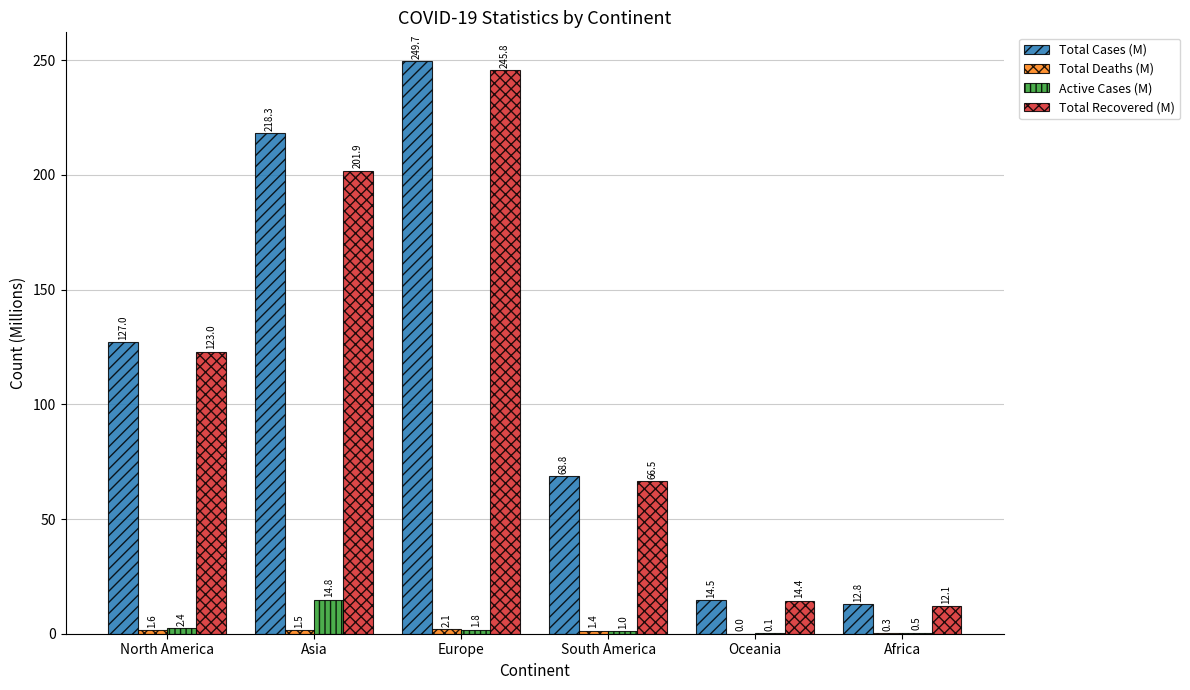

How many values in the Total Cases (M) series exceed 127?

3